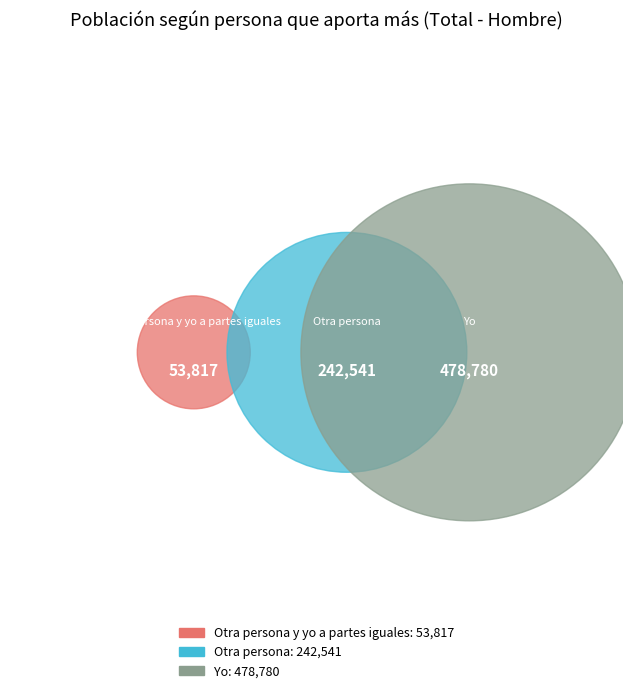

To the nearest percent, what percentage of the pie is Otra persona?

31%